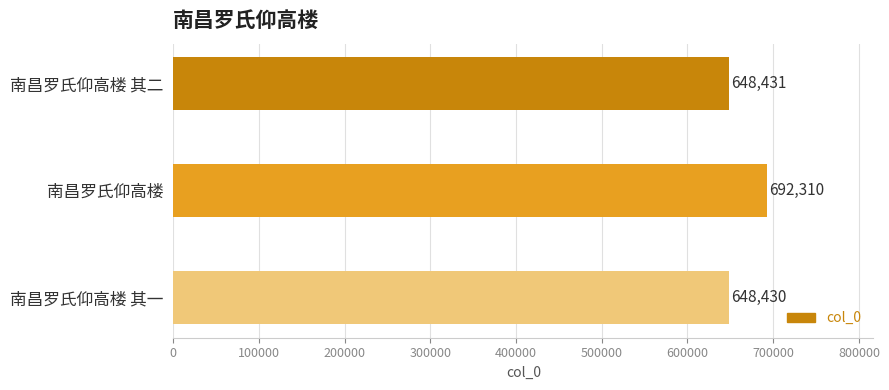

What is the minimum value shown in the chart?

648430